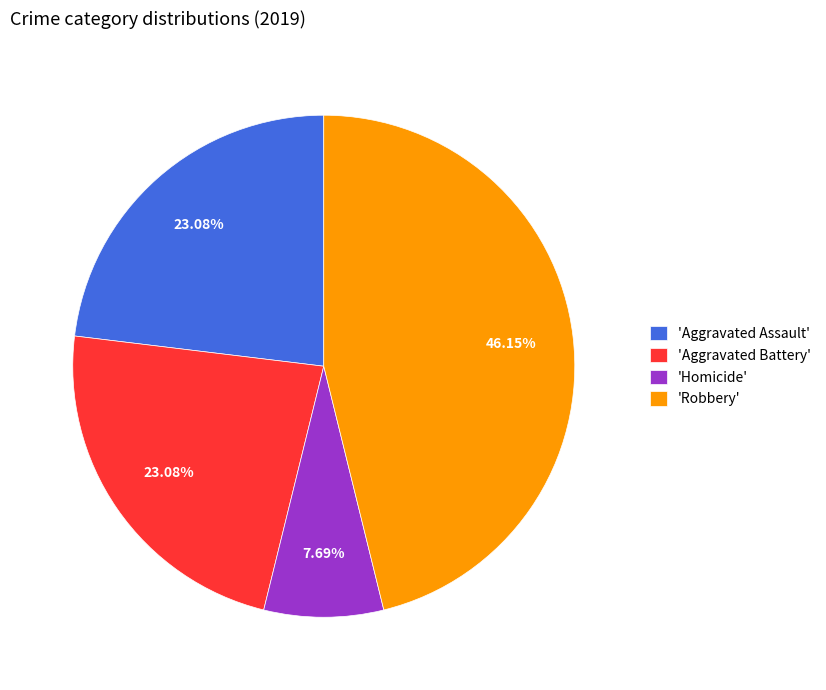

Does any single category account for the majority?

No